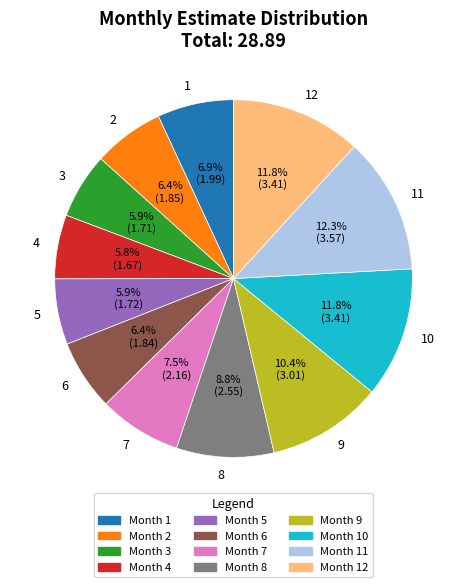

To the nearest percent, what portion does 3 represent?

6%